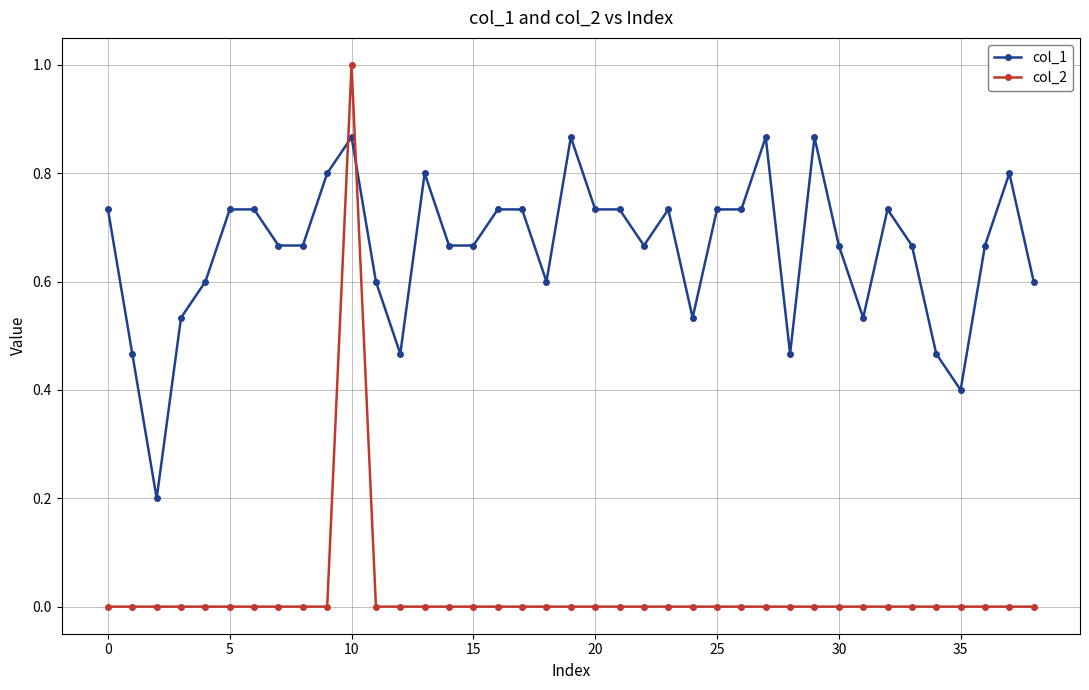

Rank the series by their average value, from highest to lowest.

col_1, col_2